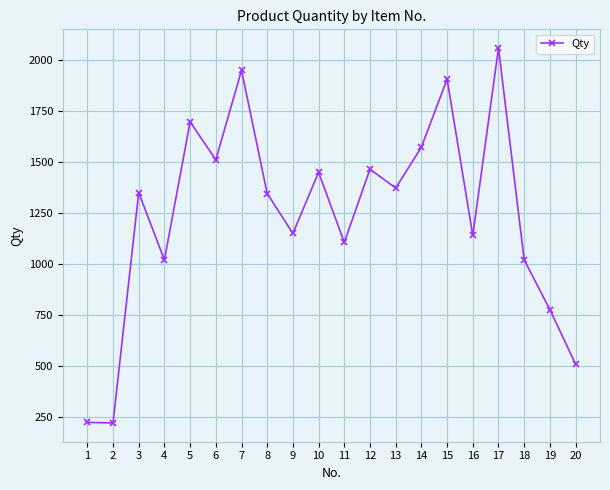

What is the value of the 19th point from the left?

777